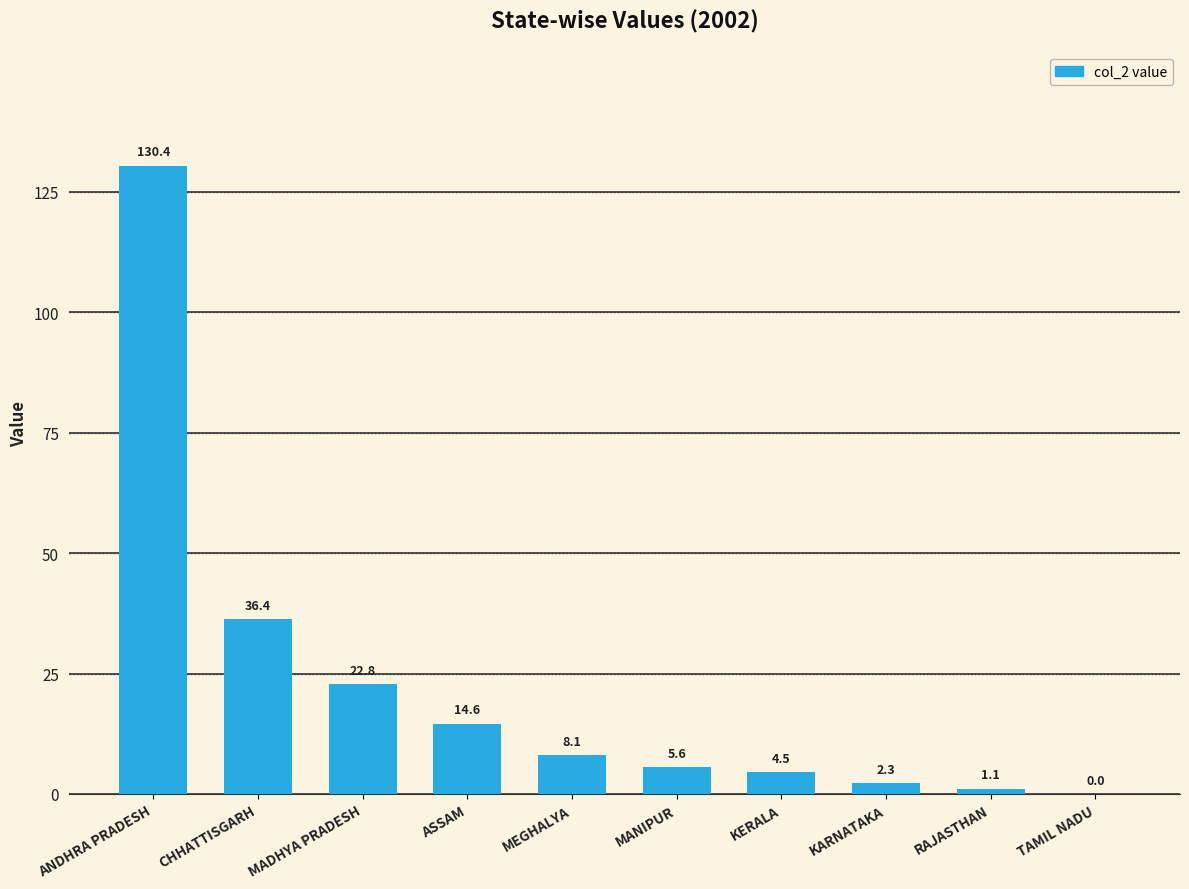

What is the sum of all values?

225.8